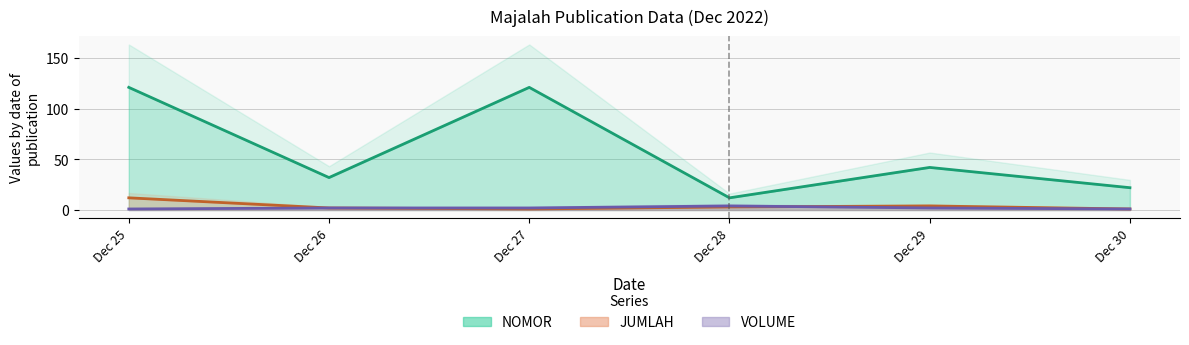

Which category has the highest value across all series?

Dec 25